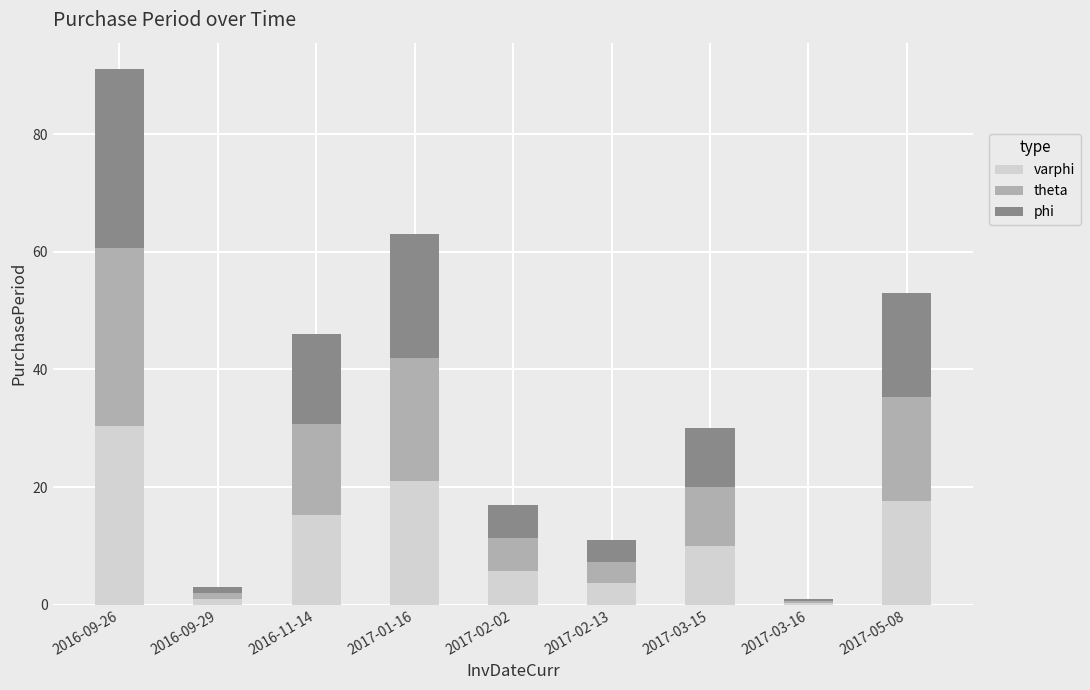

At which category is the sum across all series the highest?

2016-09-26